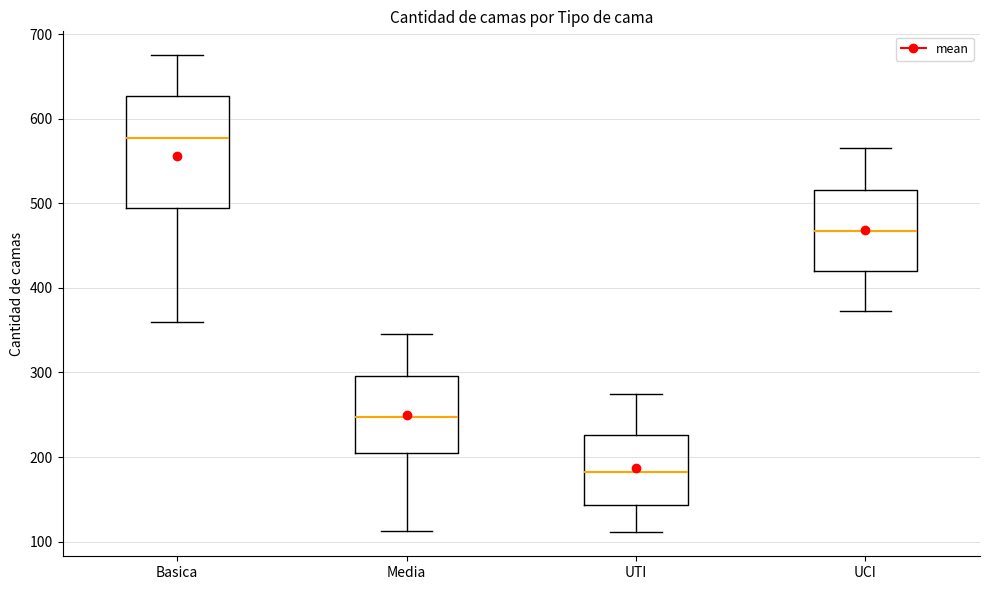

Which box's median line is the highest?

Basica